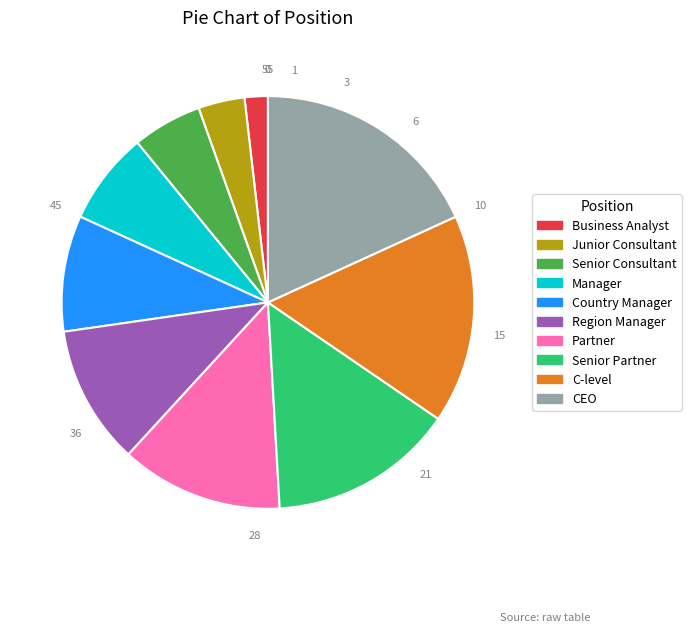

Is there any slice that represents more than half of the pie?

No